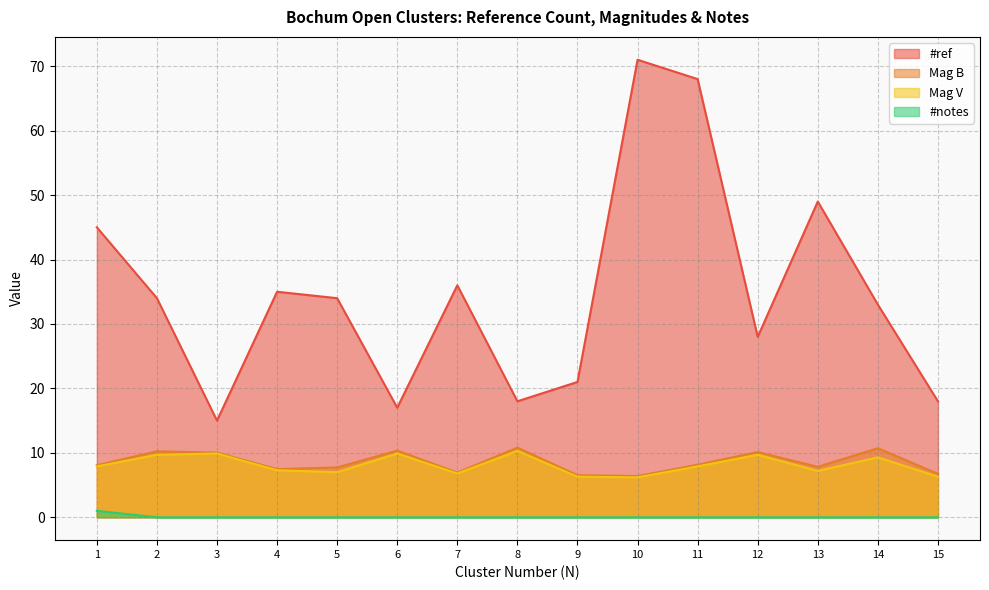

What is the average value of the #notes series?

0.1